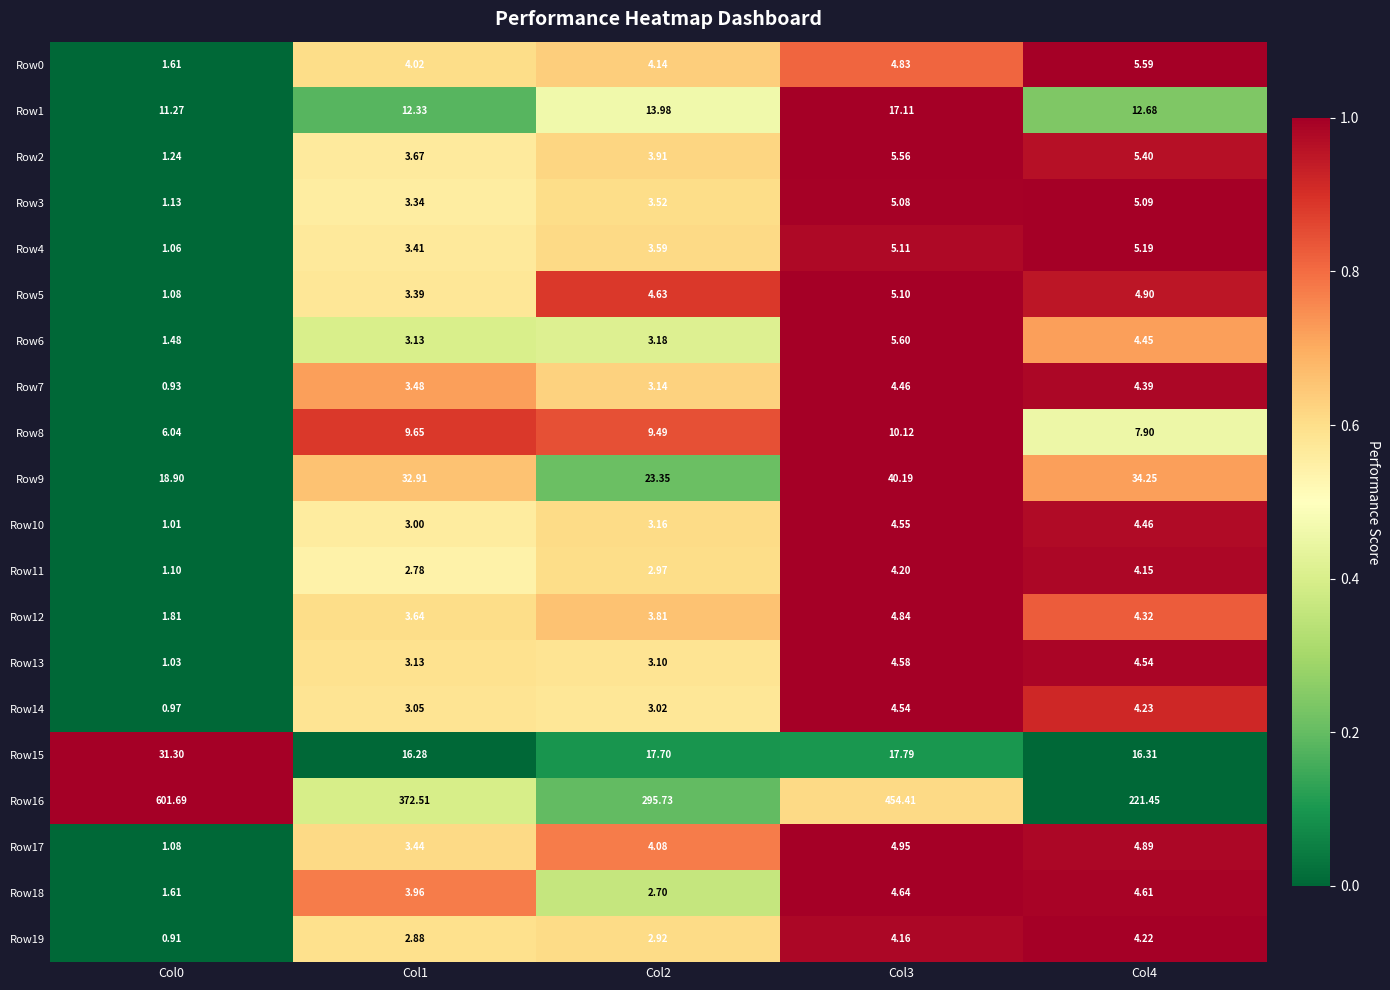

Is the value of Row14 at Col1 greater than the value of Row17 at Col4?

No